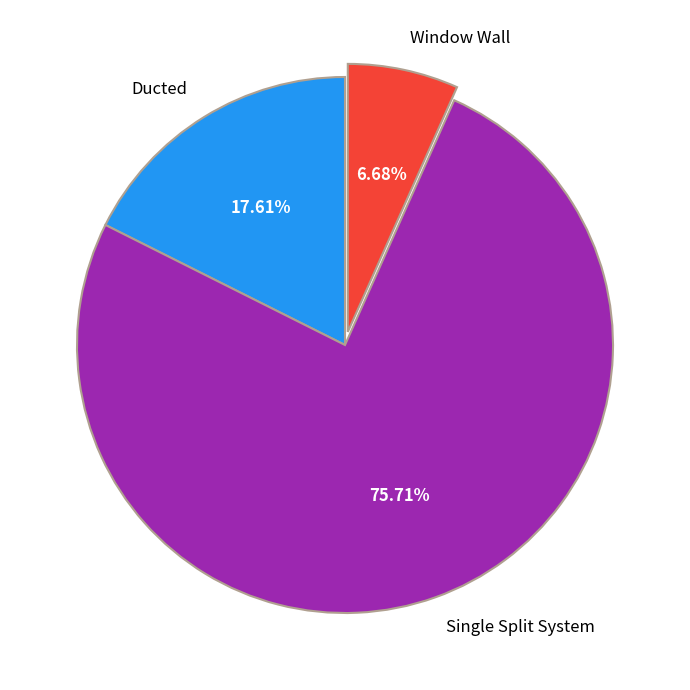

What is the smallest slice in the pie chart?

Window Wall